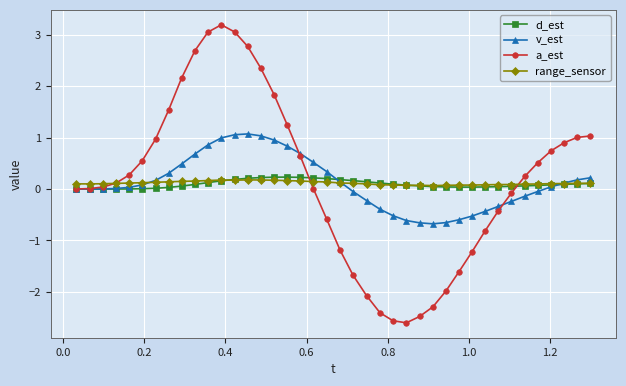

What is the difference between the maximum and second lowest values in the d_est series?

0.2